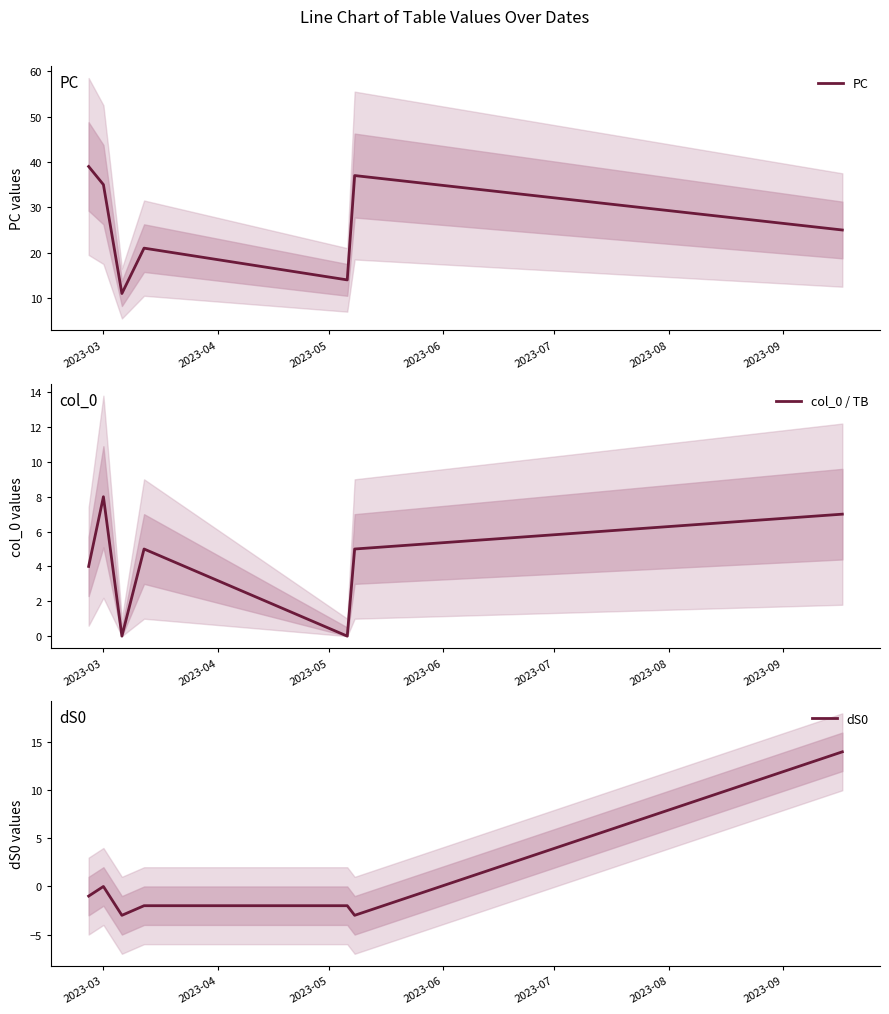

What is the lowest value of the dS0 series?

-3